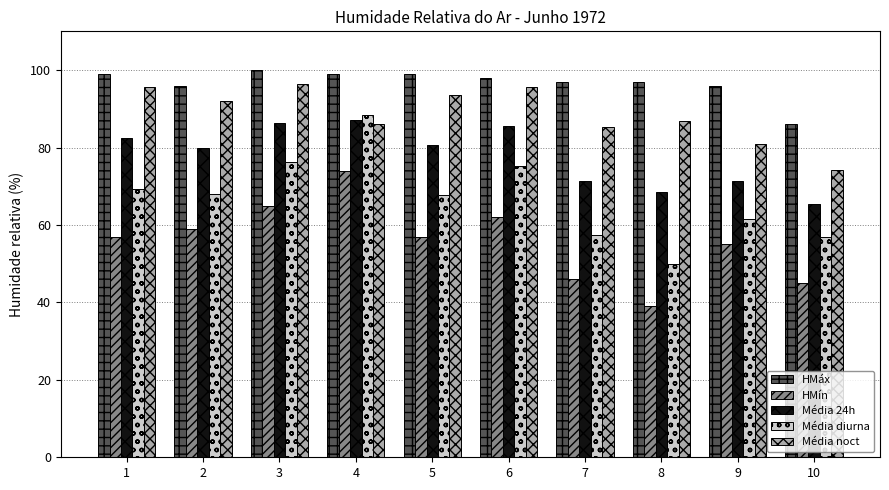

What is the difference between the highest and lowest values at 10?

41.0